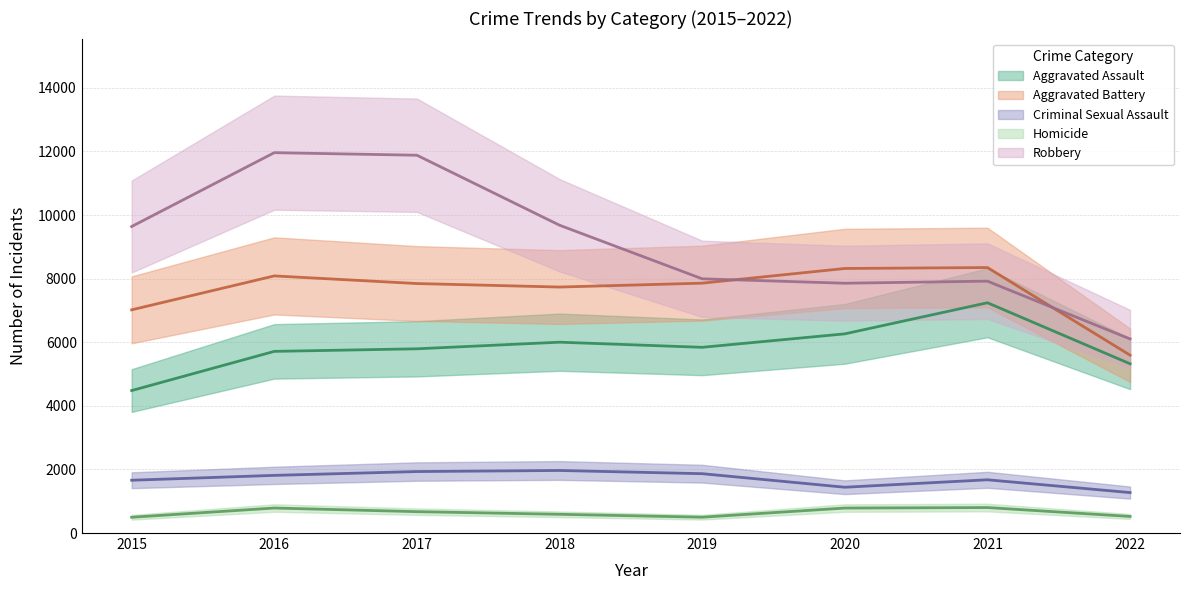

Where does the Homicide series first go above 672?

2016